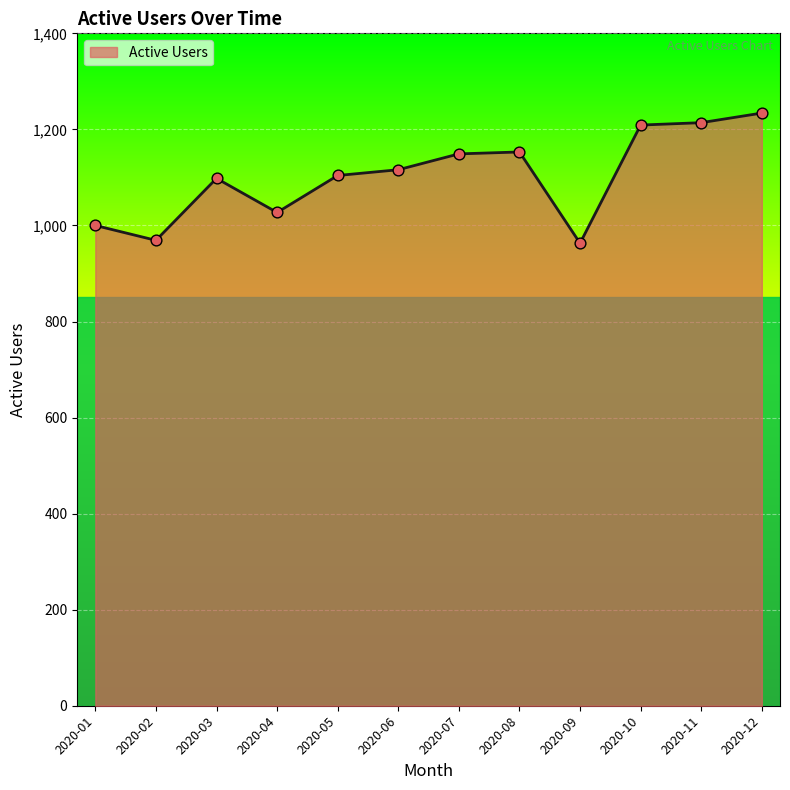

What is the change in value from 2020-08 to 2020-11?

+61